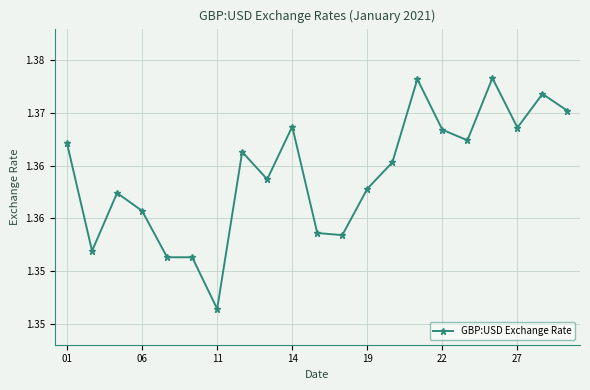

Does the chart have visible grid lines?

Yes